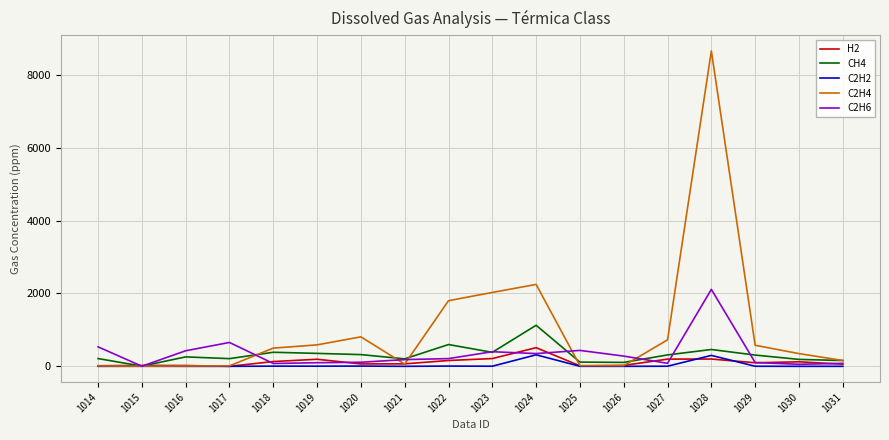

Does the chart have visible grid lines?

Yes